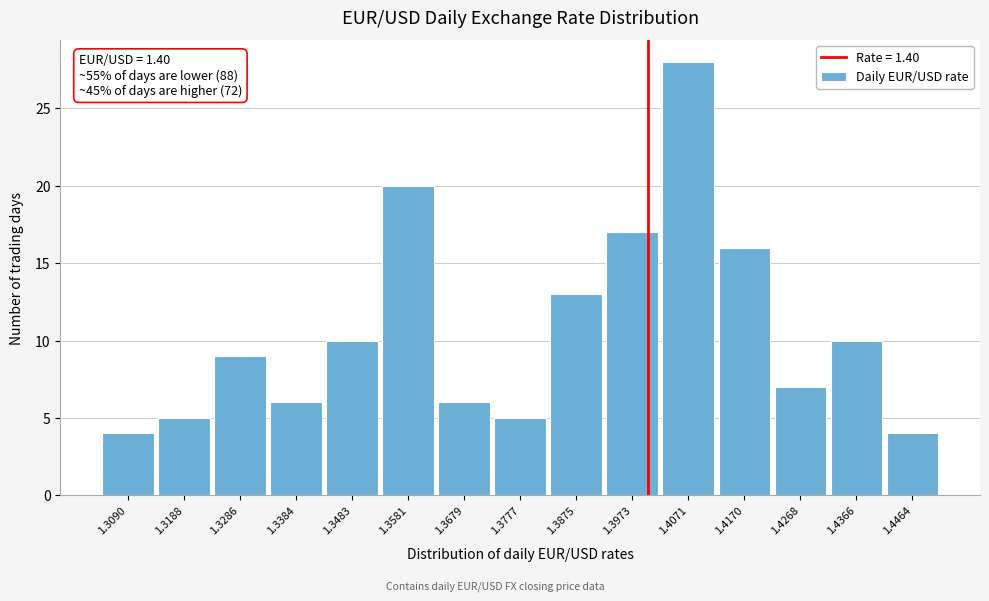

Which range on the x-axis has the tallest bar?

1.402 to 1.412